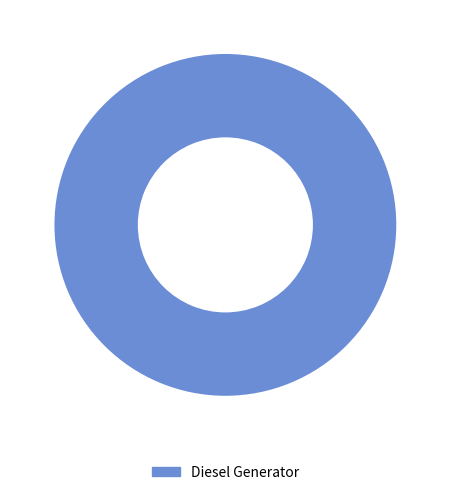

Is there any slice that represents more than half of the pie?

Yes